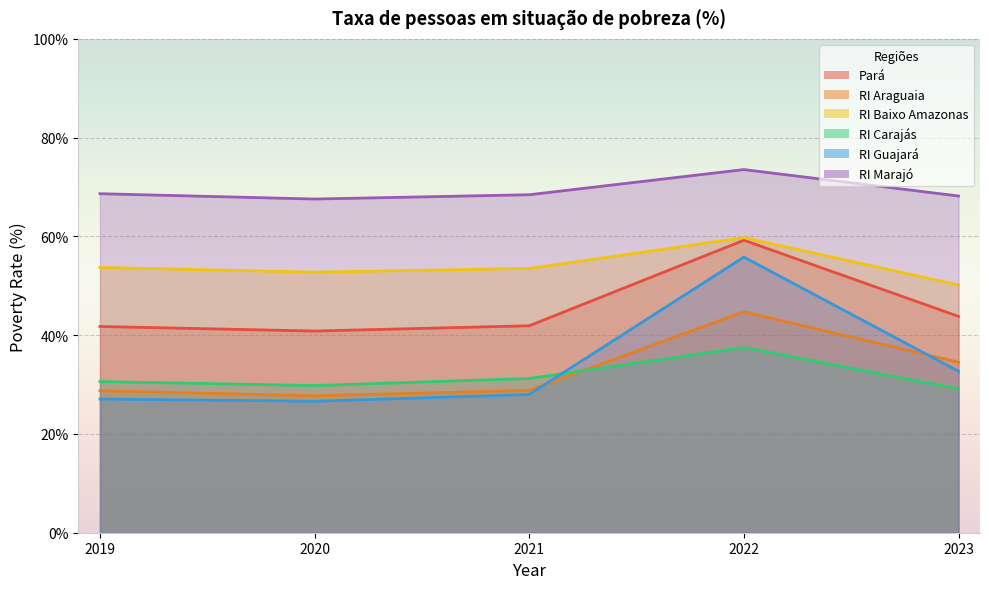

Reading right to left, what are all the values shown in this chart?

Pará: 2023=43.8	2022=59.2	2021=41.9	2020=40.8	2019=41.8
RI Araguaia: 2023=34.5	2022=44.7	2021=28.8	2020=27.7	2019=28.7
RI Baixo Amazonas: 2023=50.2	2022=59.8	2021=53.5	2020=52.8	2019=53.7
RI Carajás: 2023=29.1	2022=37.5	2021=31.2	2020=29.8	2019=30.6
RI Guajará: 2023=32.7	2022=55.8	2021=28.0	2020=26.6	2019=27.1
RI Marajó: 2023=68.2	2022=73.5	2021=68.4	2020=67.6	2019=68.6